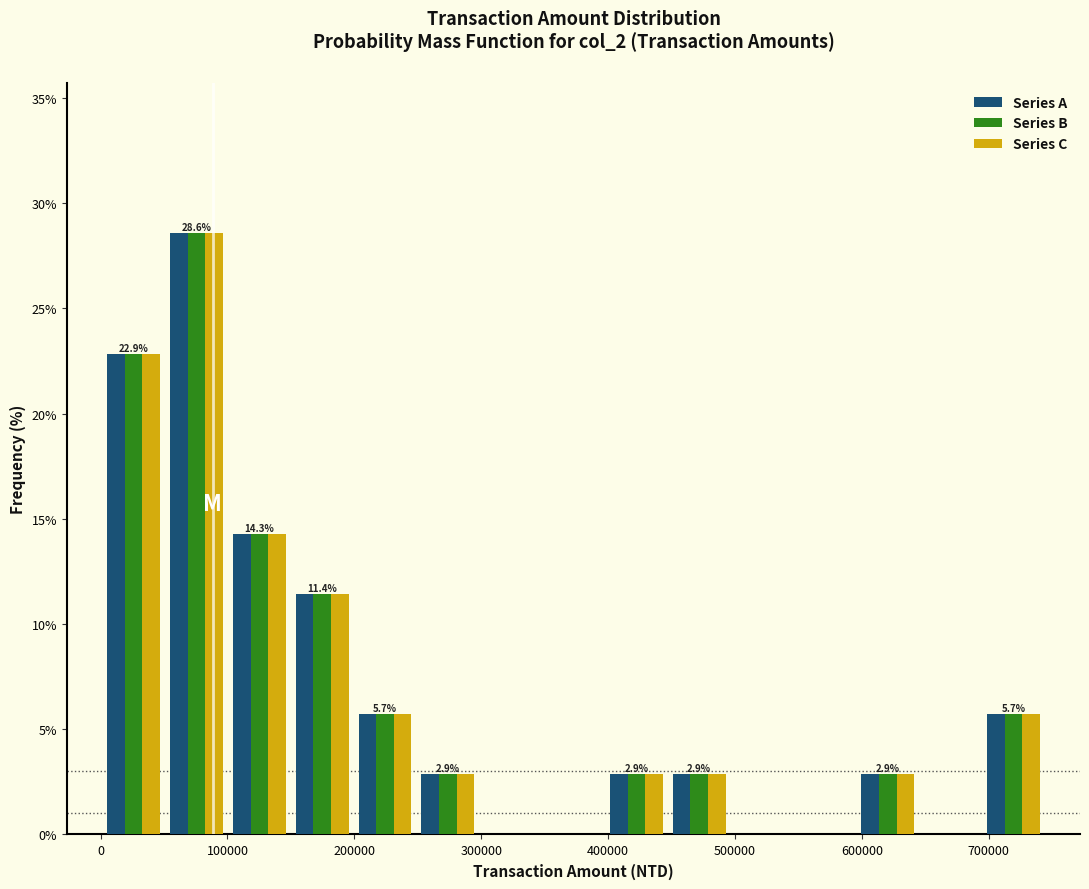

In the Series B series, which range on the x-axis has the tallest bar?

50000 to 100000